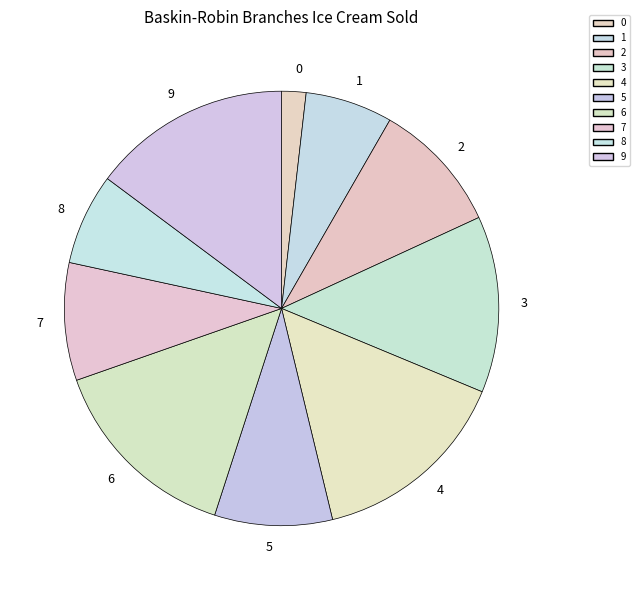

Is there a majority slice in this chart?

No